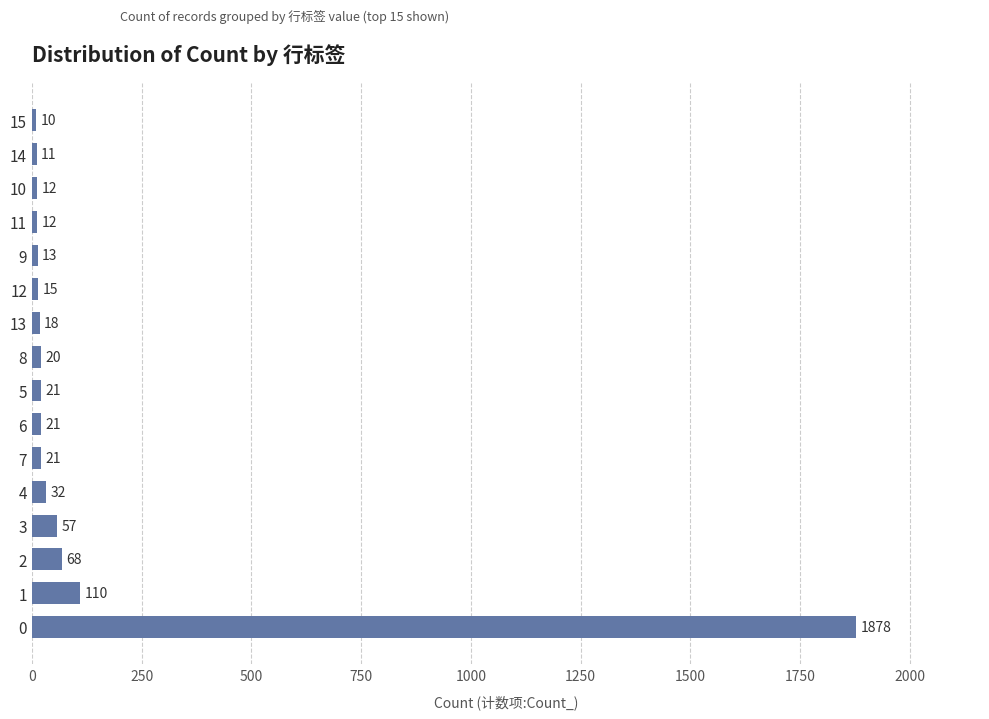

Which has a higher value, 3 or 8?

3